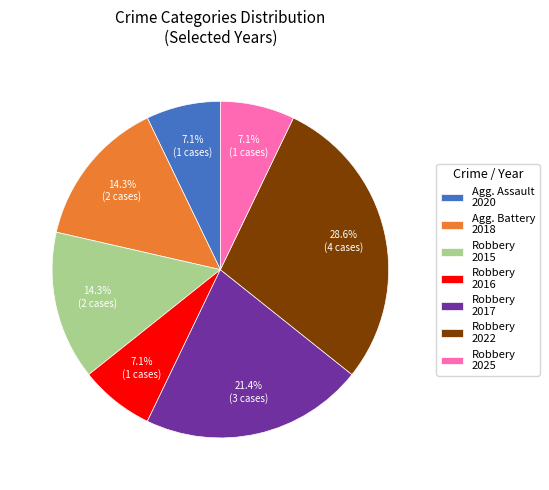

What percentage is NOT represented by Agg. Battery 2018?

85.7%